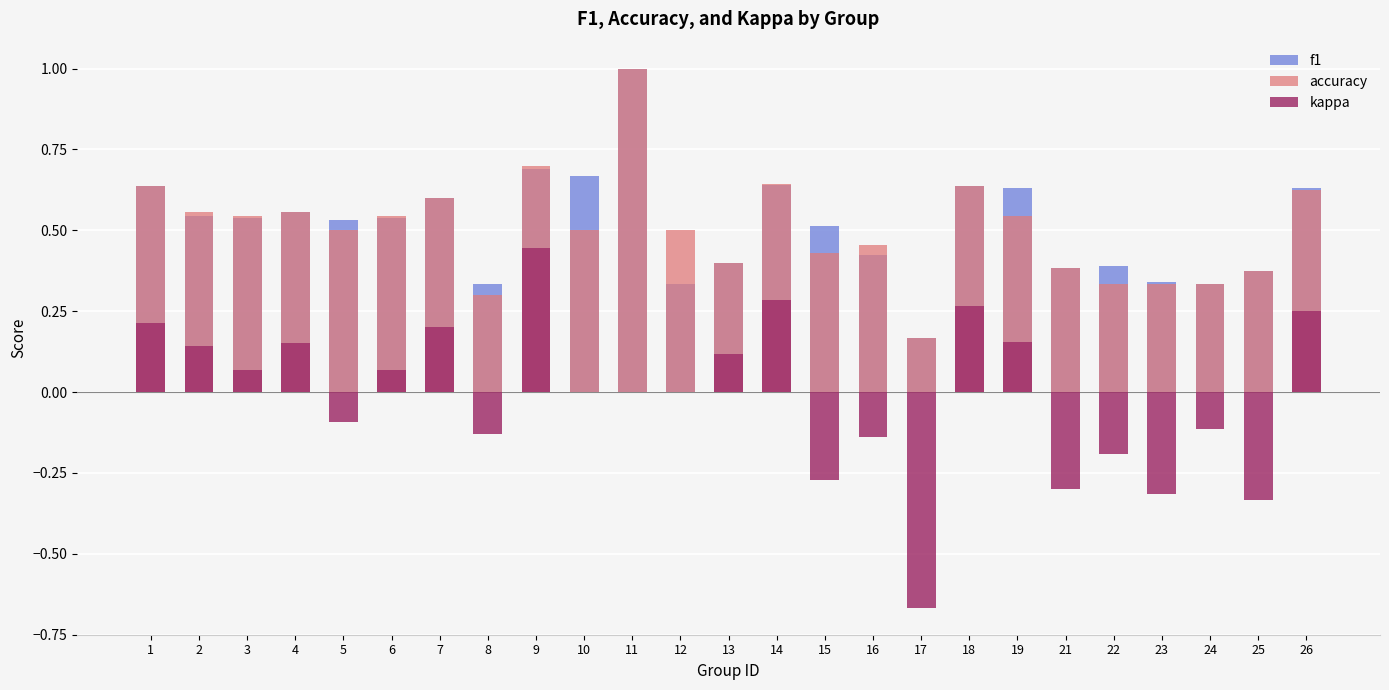

What is the value of the f1 bar at the 3rd from the left?

0.5